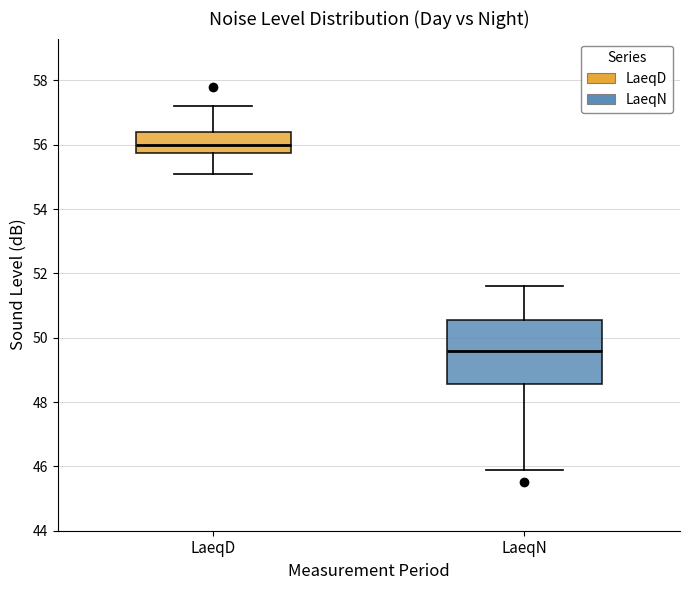

Which box's median line is the highest?

LaeqD